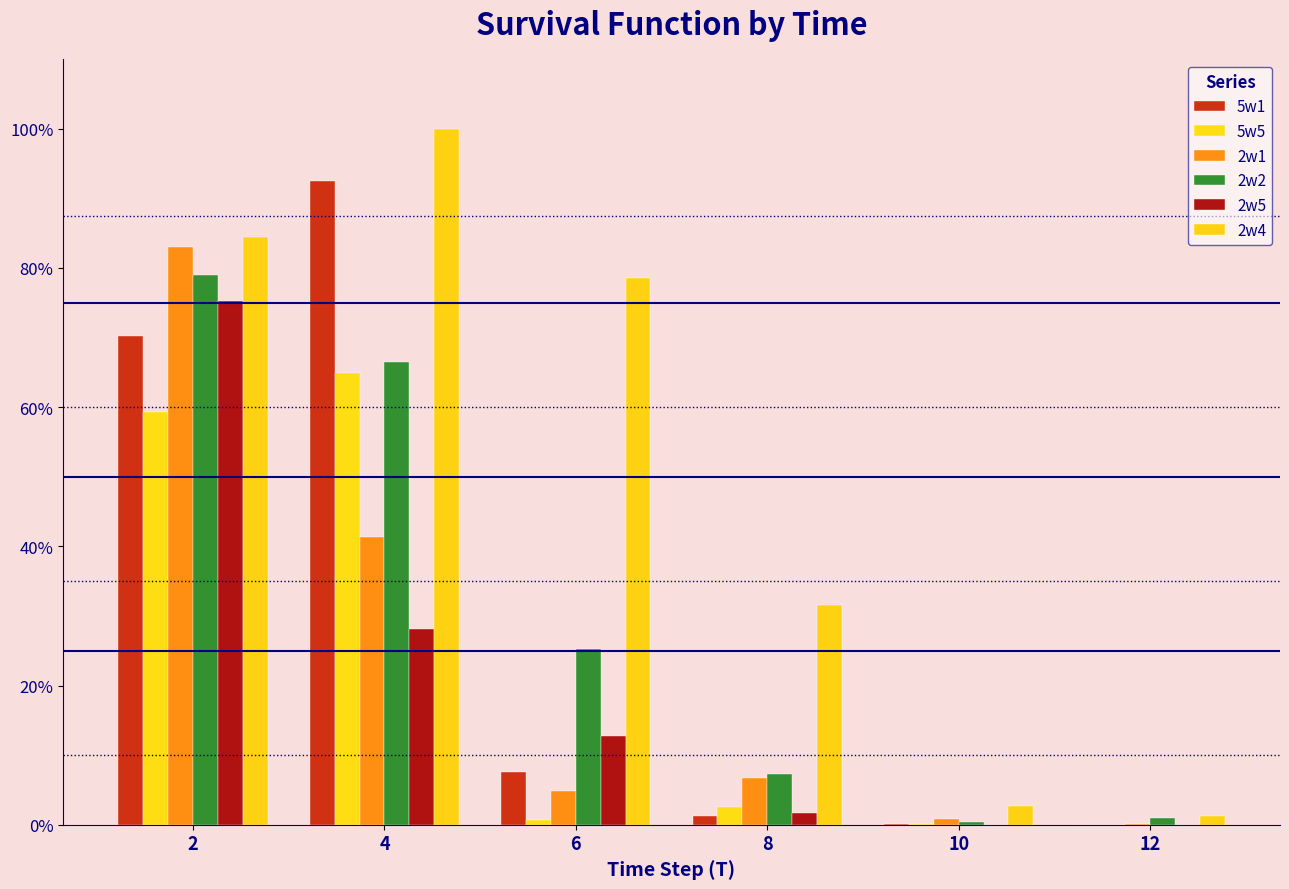

Are the bars horizontal?

No